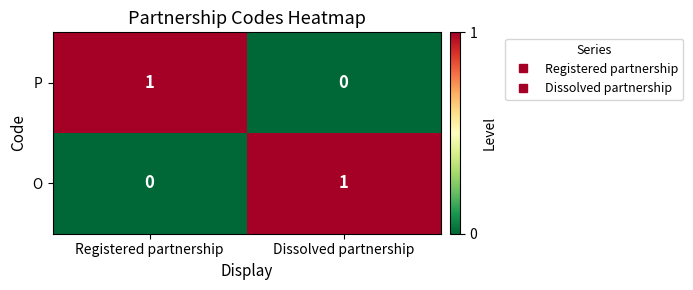

At which label is P closest to 0?

Dissolved partnership